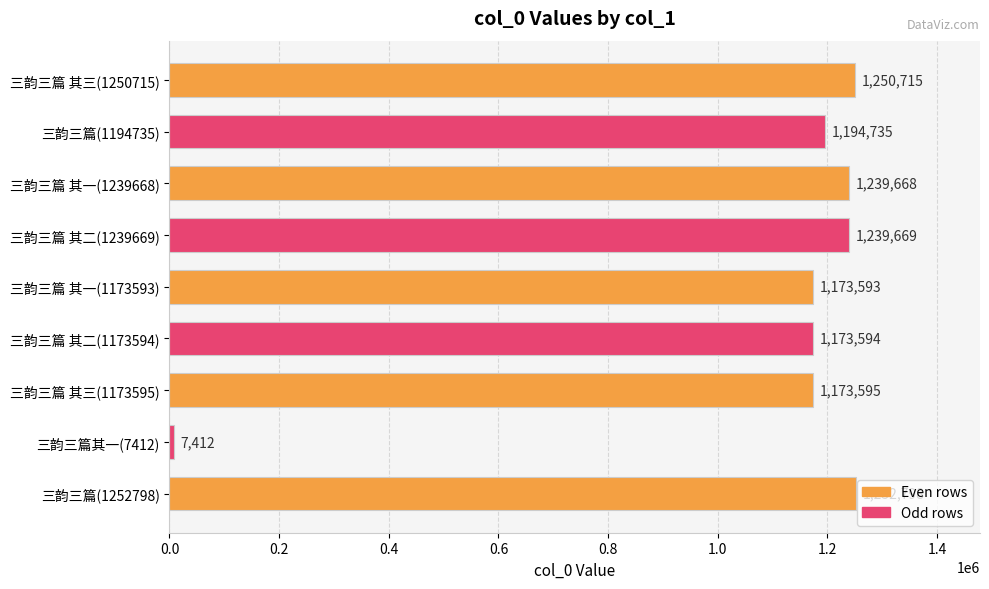

At which label is the value closest to 630105?

三韵三篇 其一(1173593)